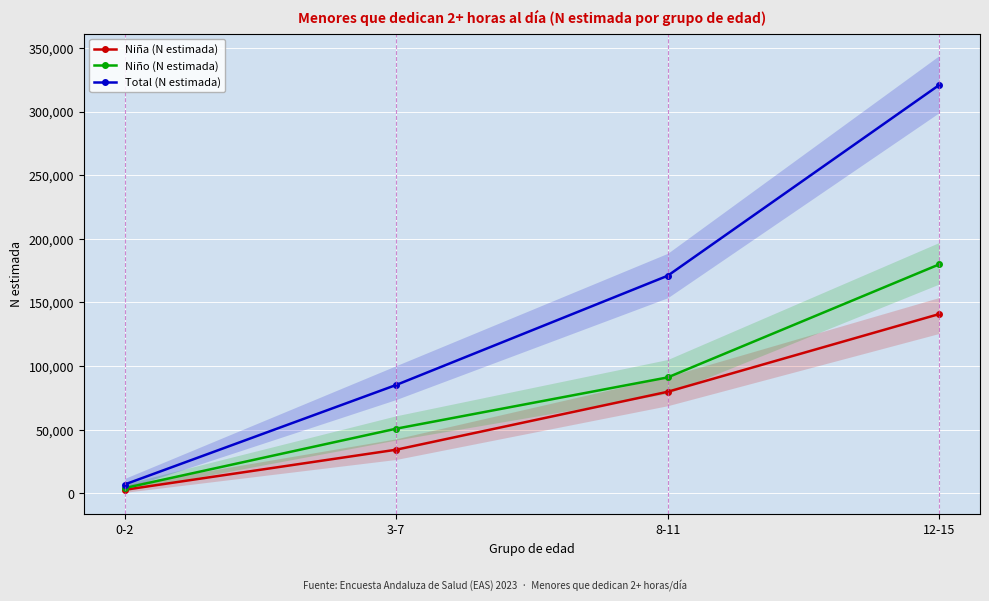

At how many categories does at least one series exceed 257573?

1